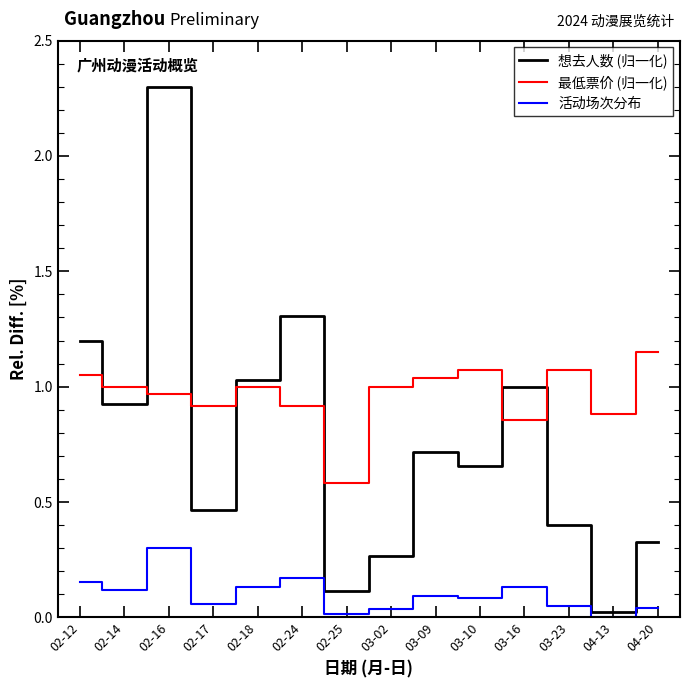

True or false: 活动场次分布 and 最低票价 (归一化) intersect in this chart.

False